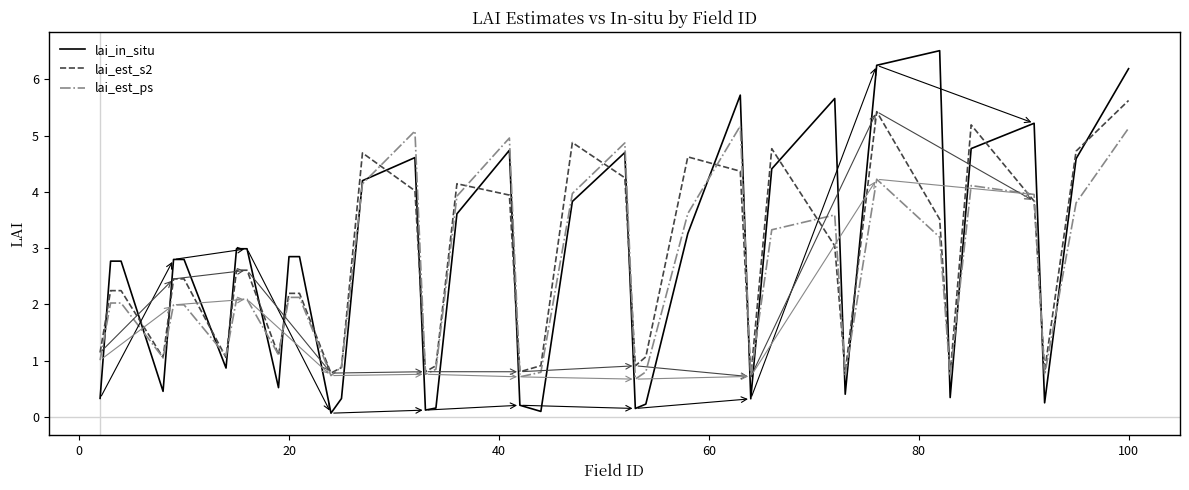

Count the number of categories in the chart.

40